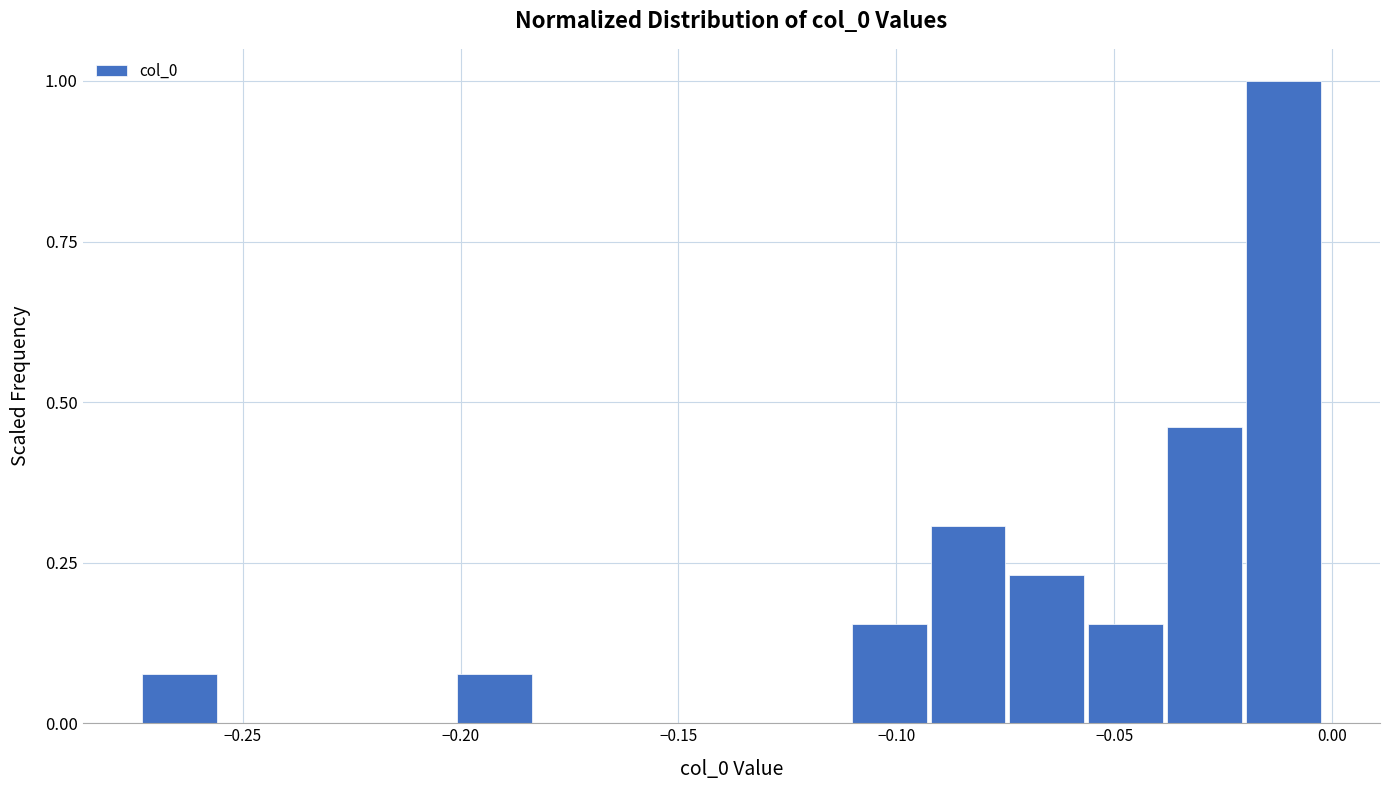

Read against the x-axis, roughly where is the centre of the tallest bar?

-0.010